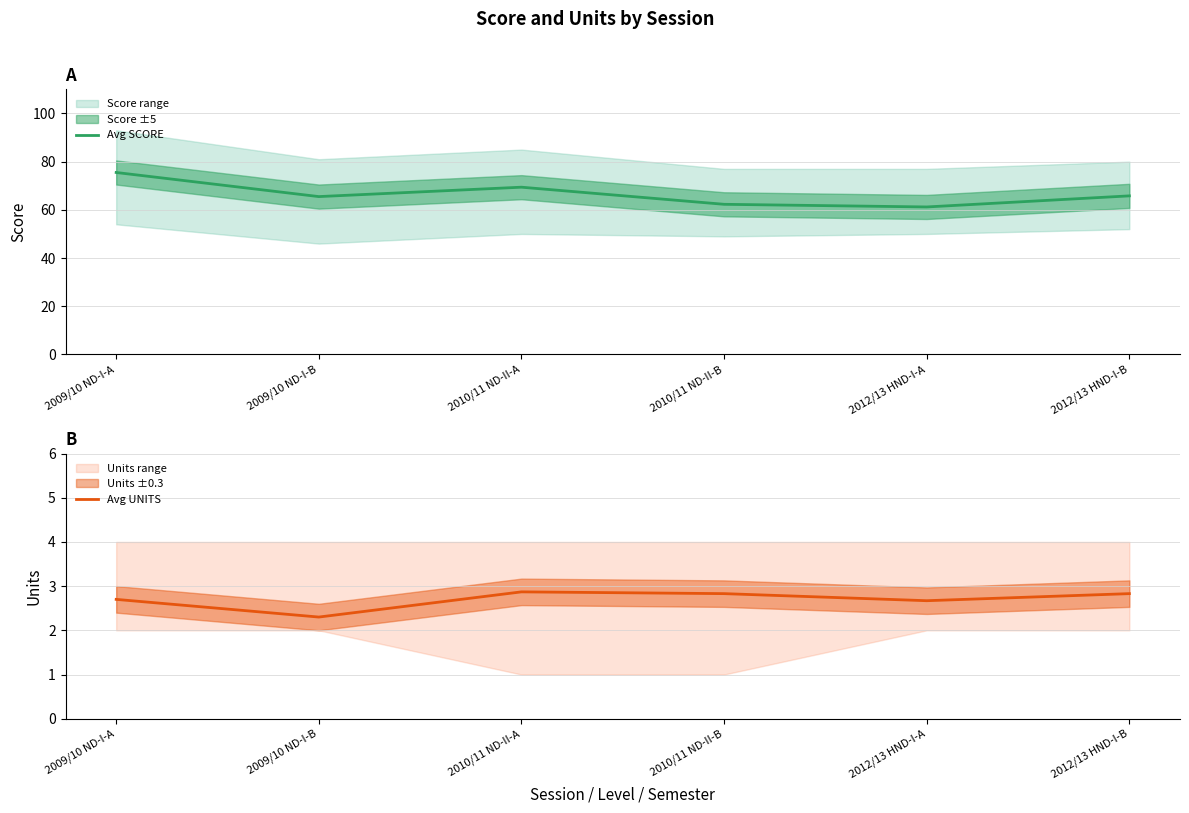

True or false: Avg UNITS and Avg SCORE intersect in this chart.

False